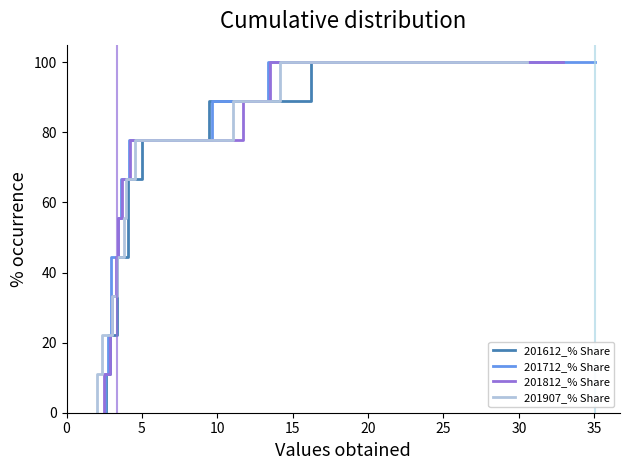

What are all the series names shown in the legend?

201612_% Share, 201712_% Share, 201812_% Share, 201907_% Share